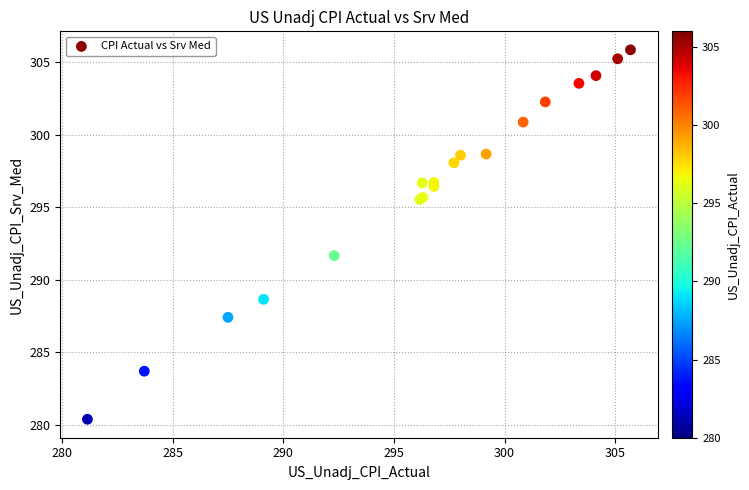

What Y value in the scatter plot is closest to 293?

291.7